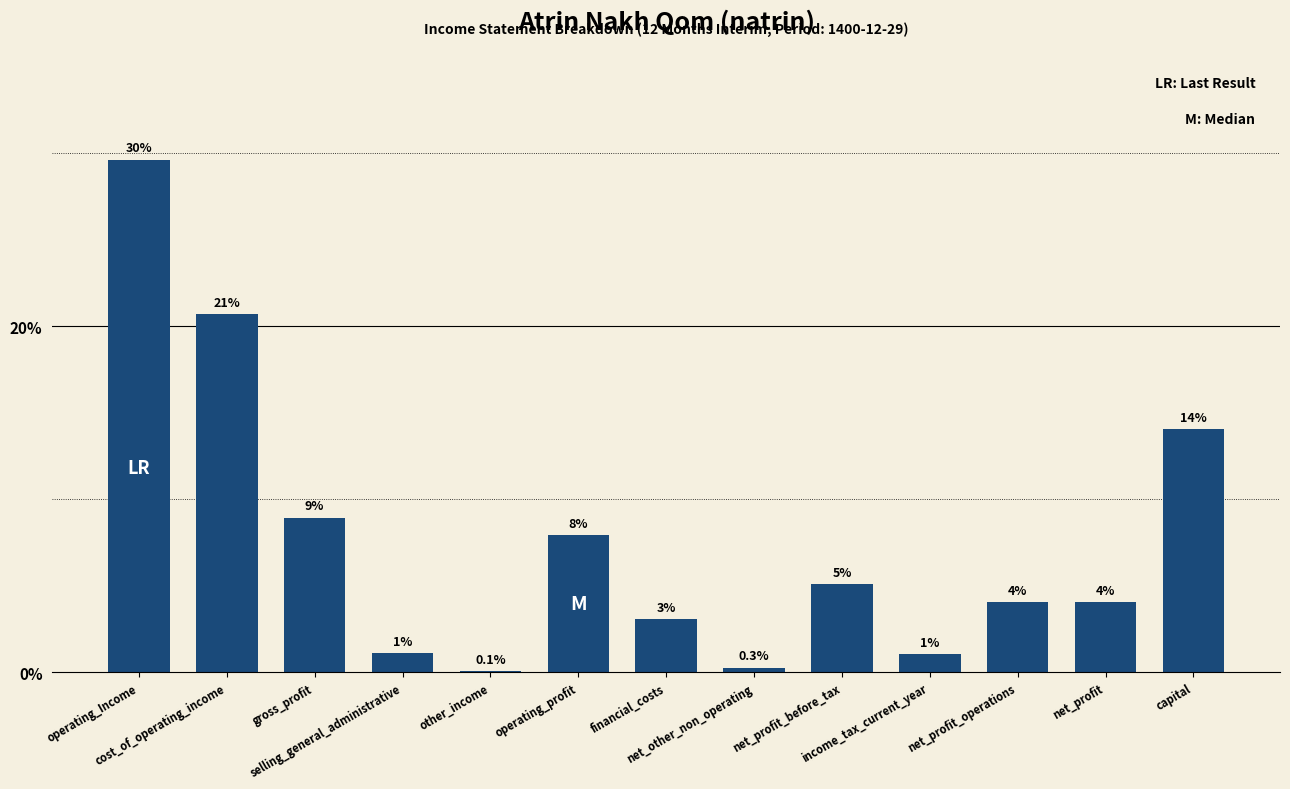

Does the chart contain stacked bars?

No